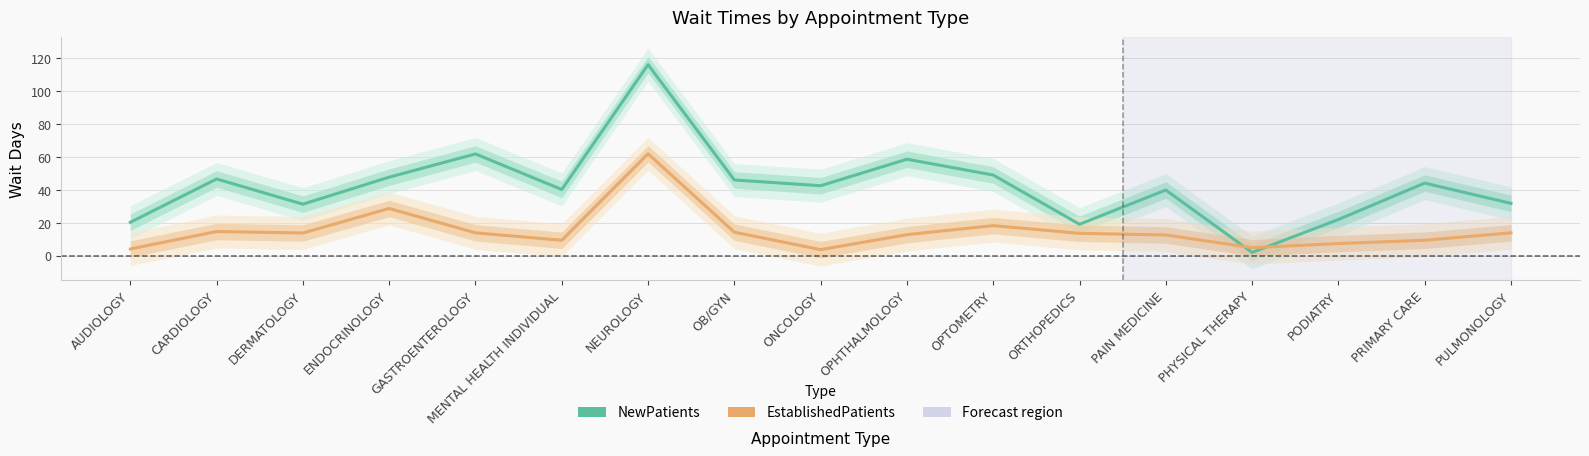

True or false: NewPatients and EstablishedPatients cross at least once.

True